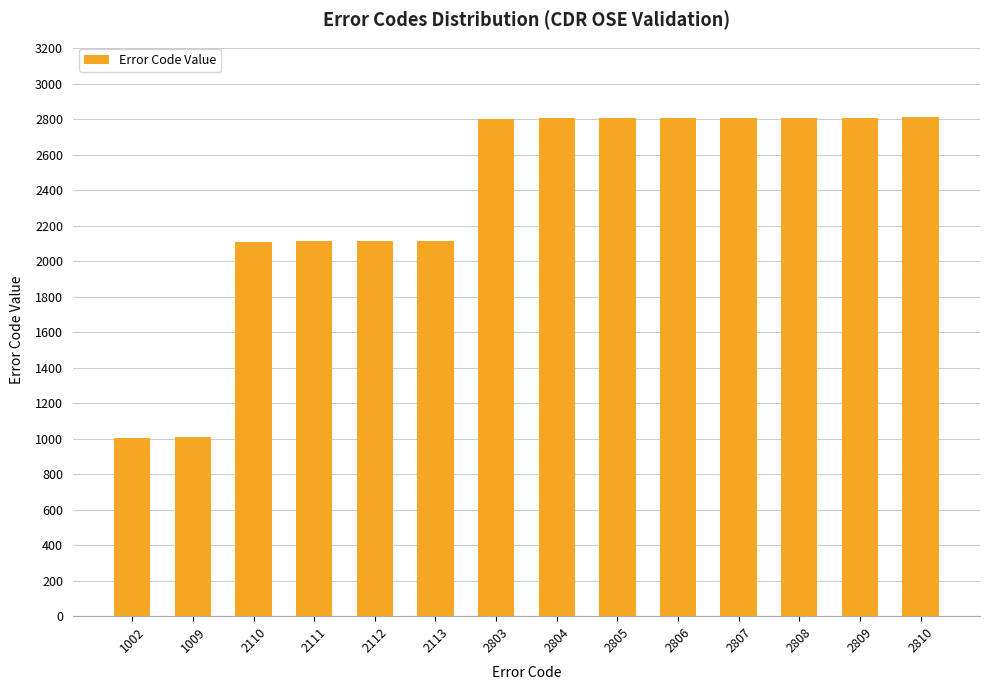

What is the average value?

2351